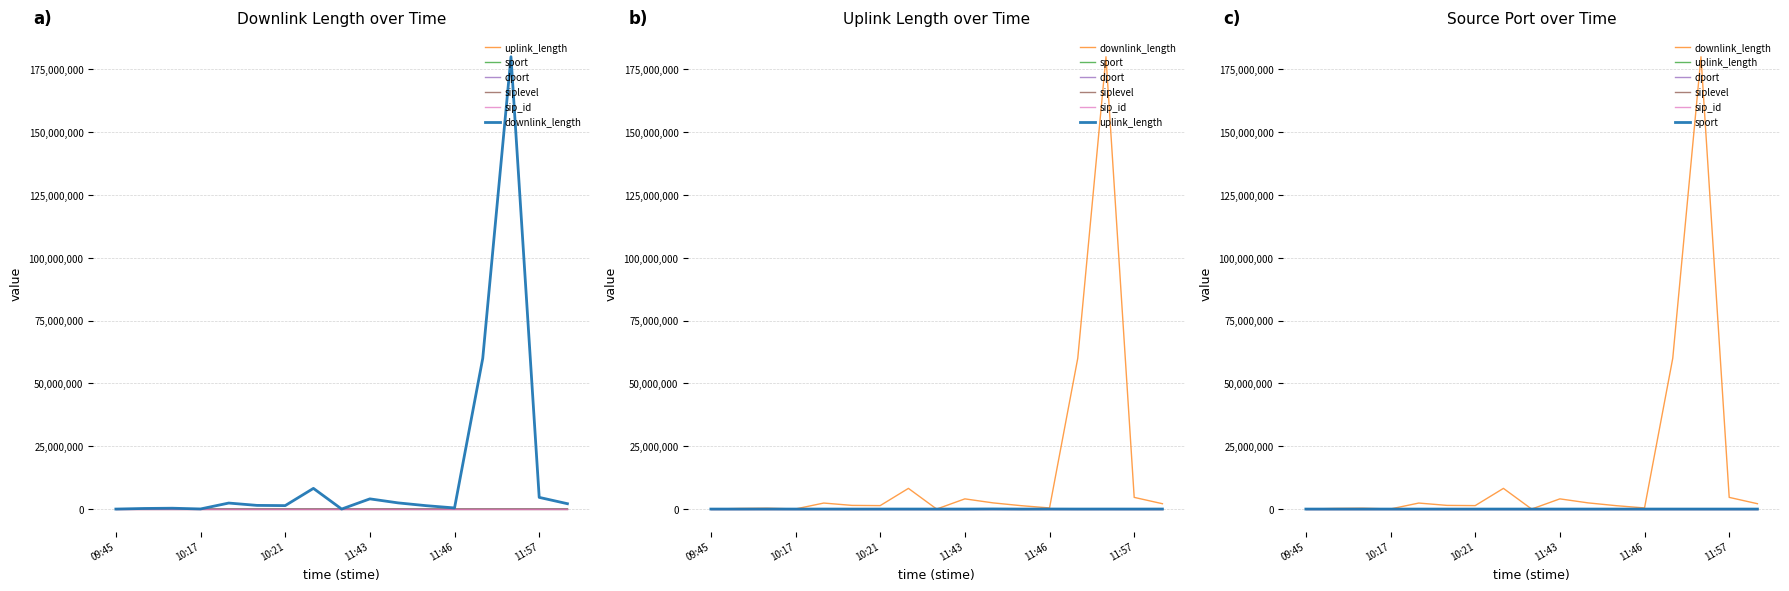

Where is uplink_length nearest to the value 25202?

11:46